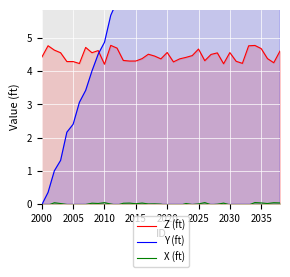

What is the maximum value for Z (ft)?

4.8